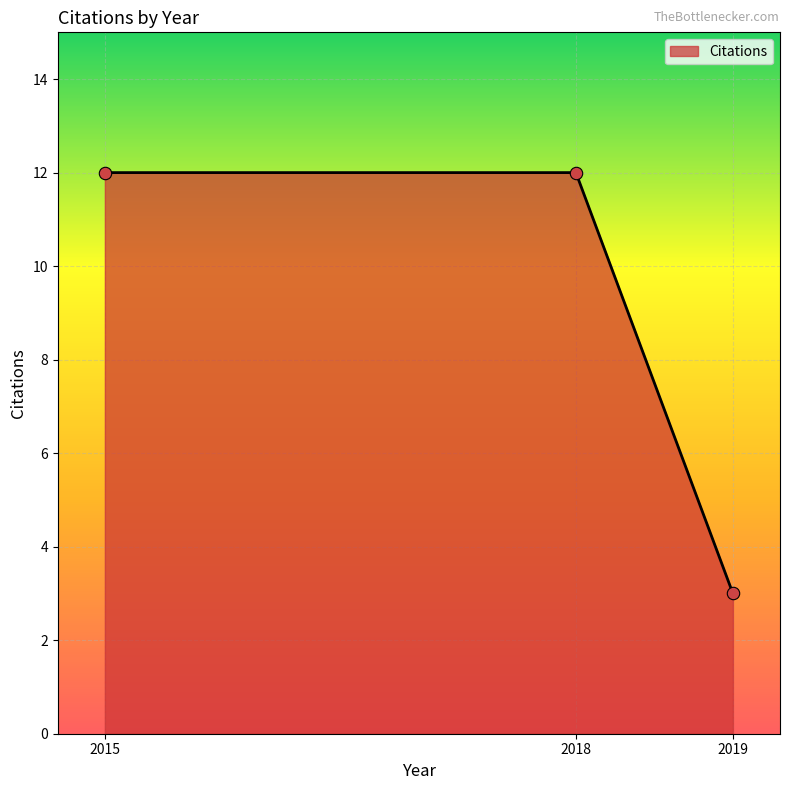

Between 2018 and 2019, which is larger?

2018